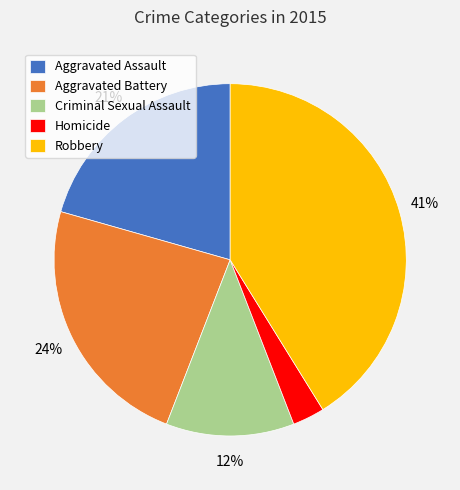

Combined, do Aggravated Assault and Aggravated Battery account for over 50%?

No